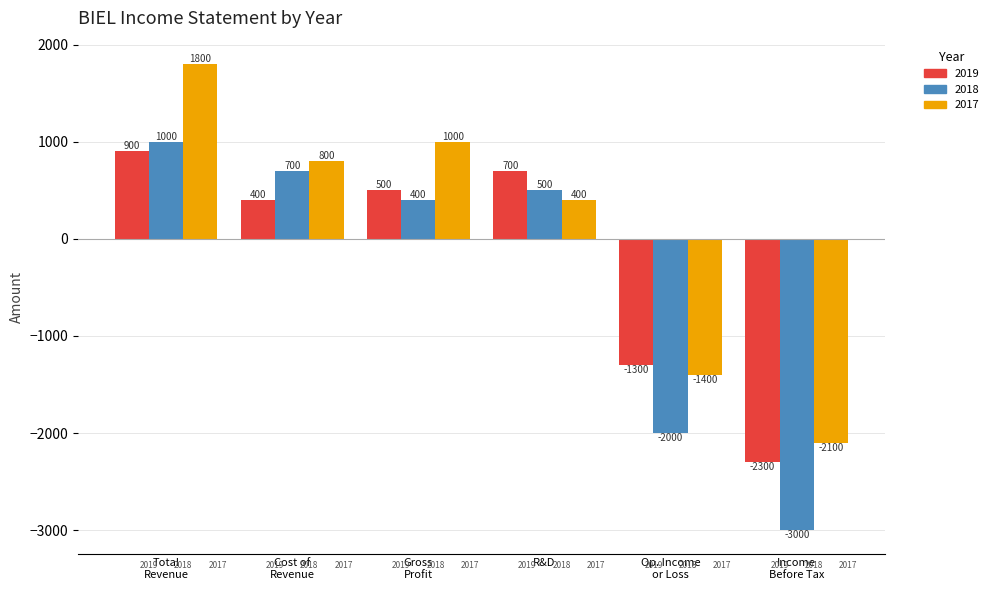

Rank the series by their average value, from highest to lowest.

2017, 2019, 2018